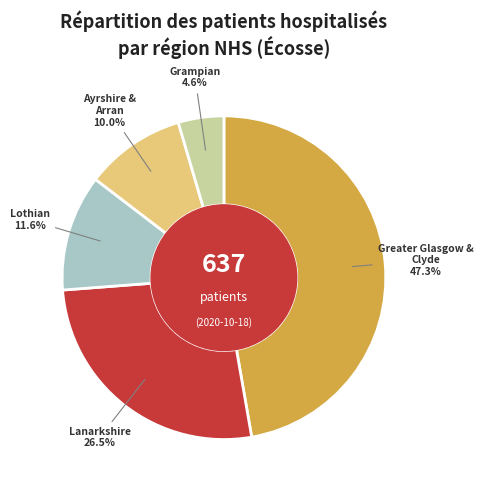

To the nearest percent, what is the average slice percentage?

20%